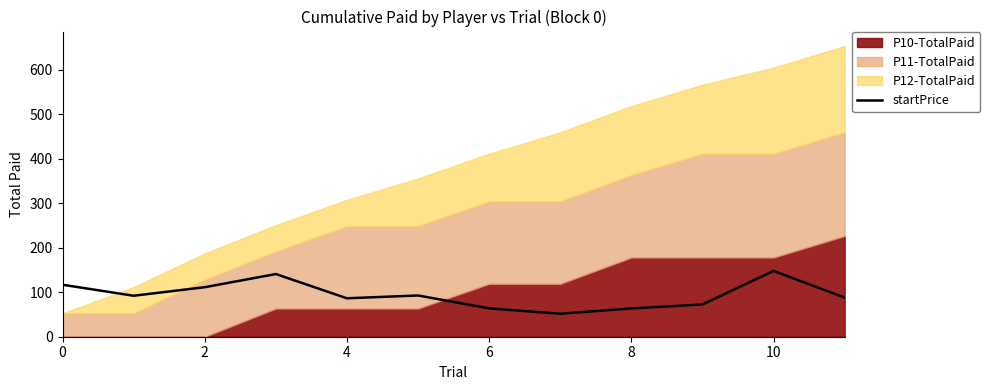

The chart shows a value of 88.1 at 11. True or false?

True